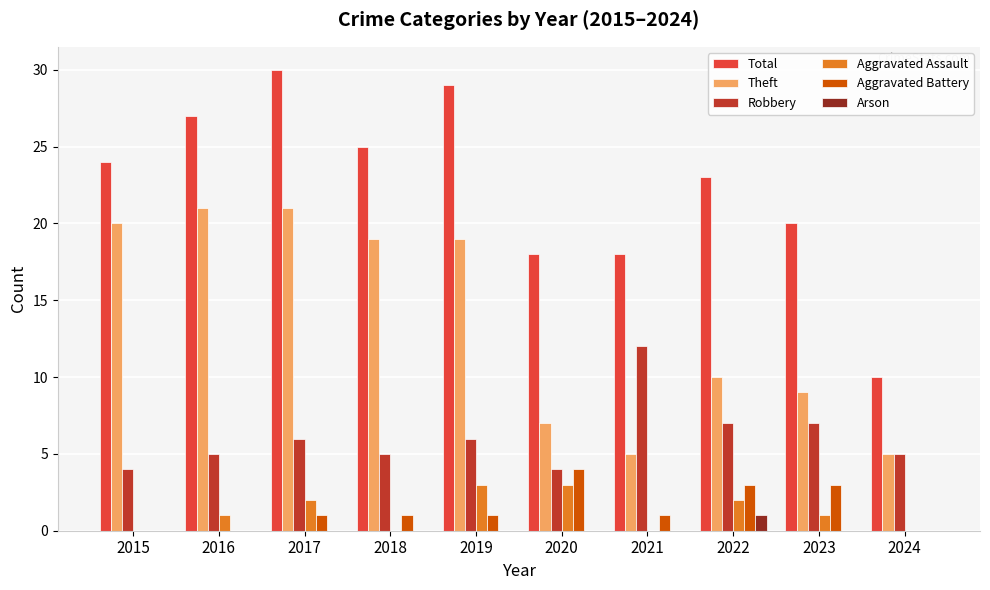

What is the sum of the Theft values at 2020 and 2015?

27